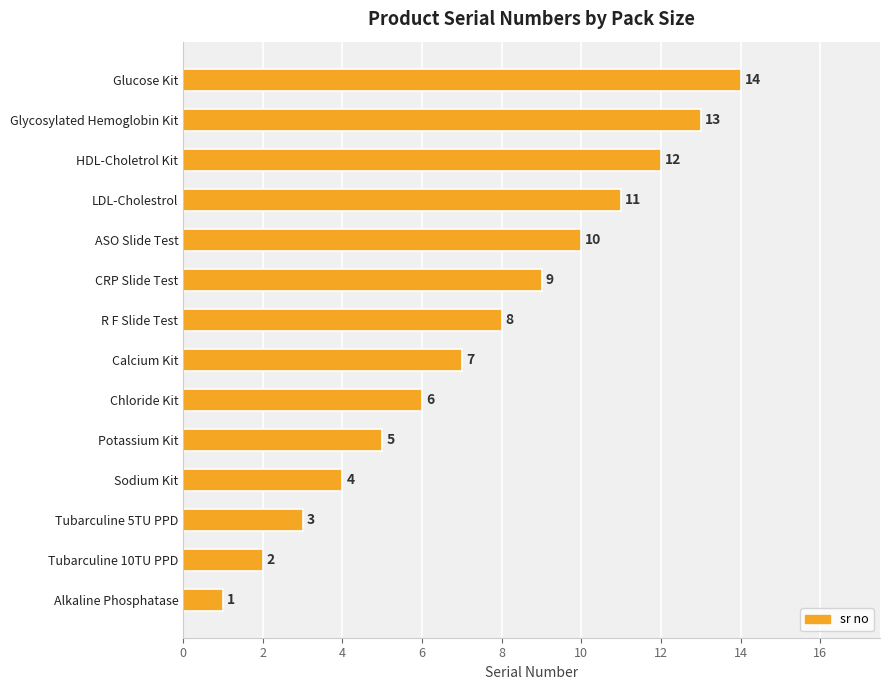

What is the difference between the maximum and minimum values?

13